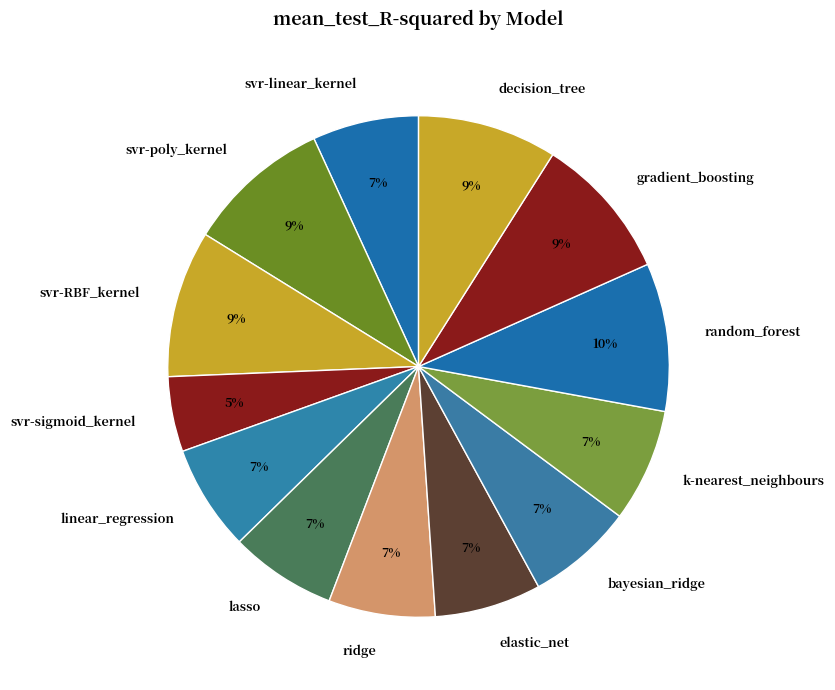

To the nearest percent, what portion does lasso represent?

7%